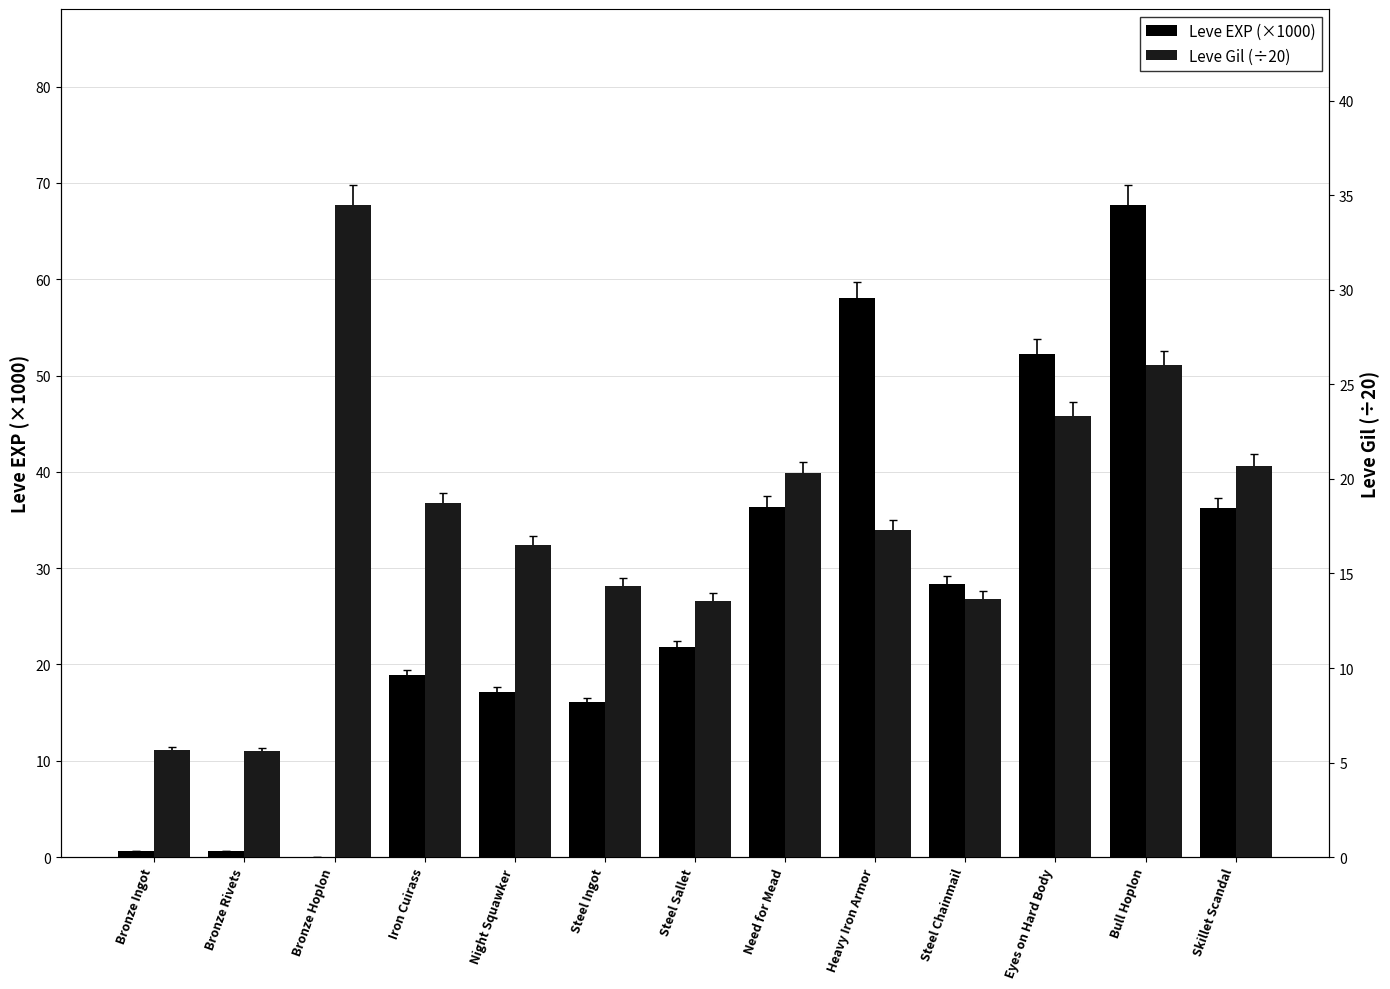

At how many categories does at least one series exceed 52?

3